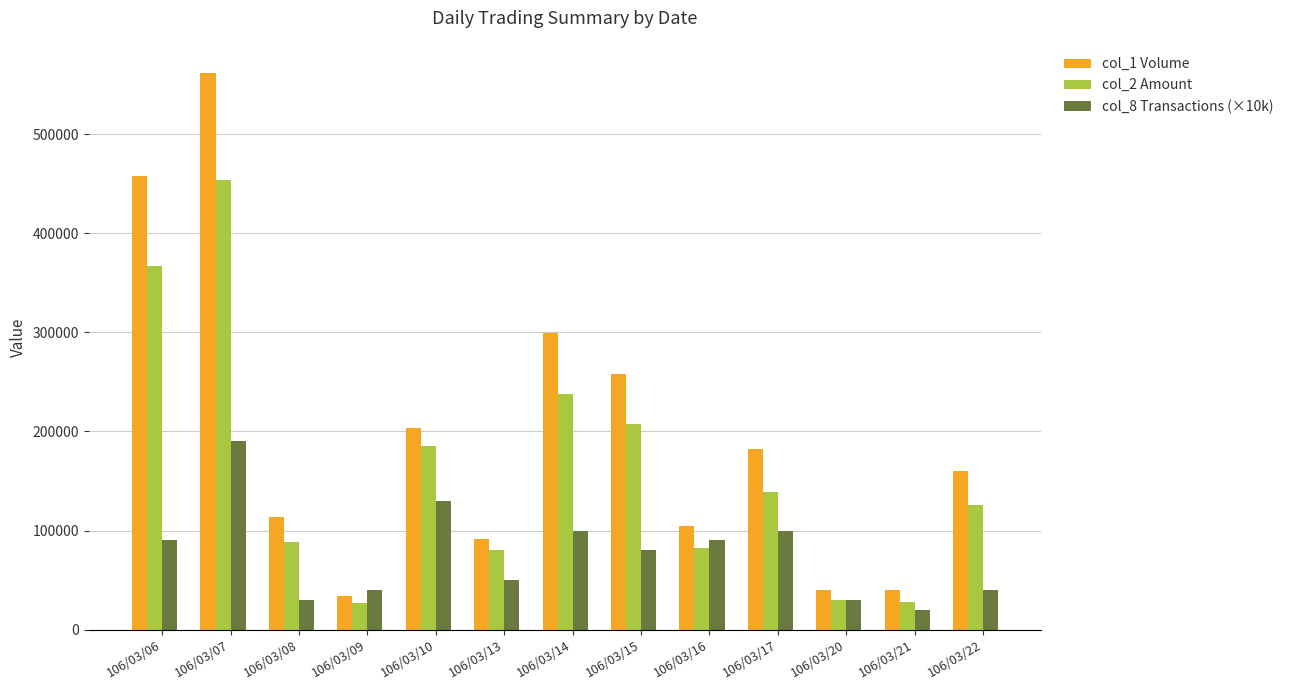

The value of col_1 Volume at 106/03/10 is 284763. True or false?

False